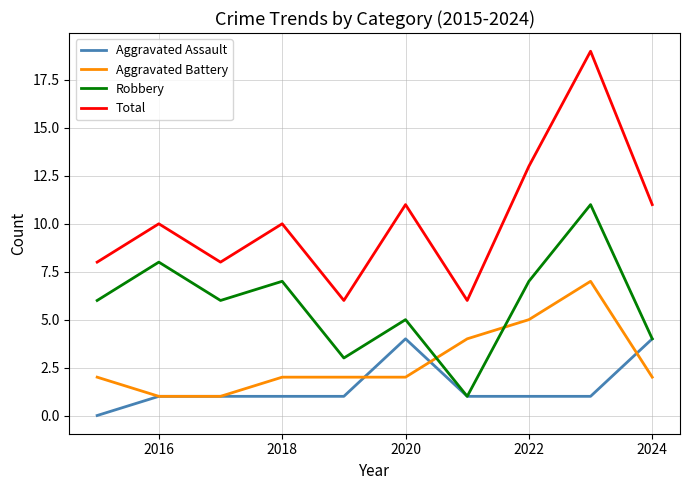

Which series has the largest range (max minus min)?

Total